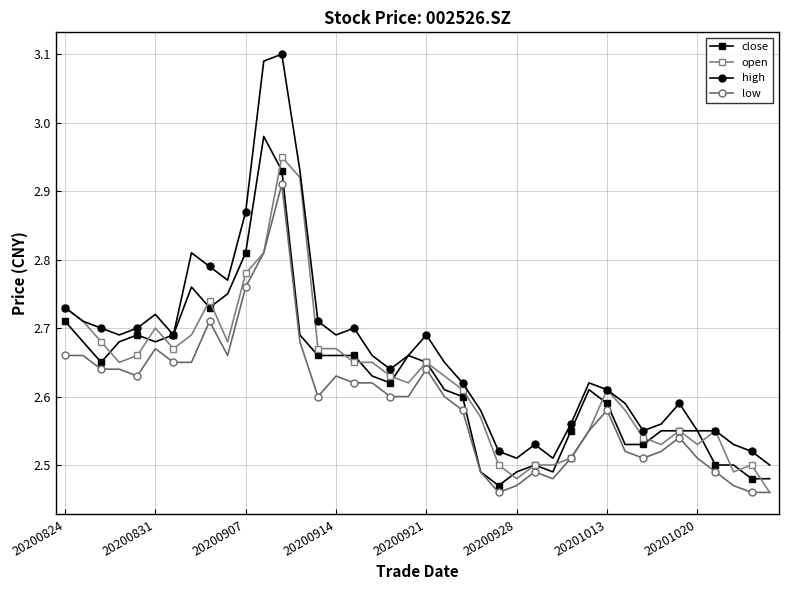

List the series in order of their peak value, highest first.

high, close, open, low